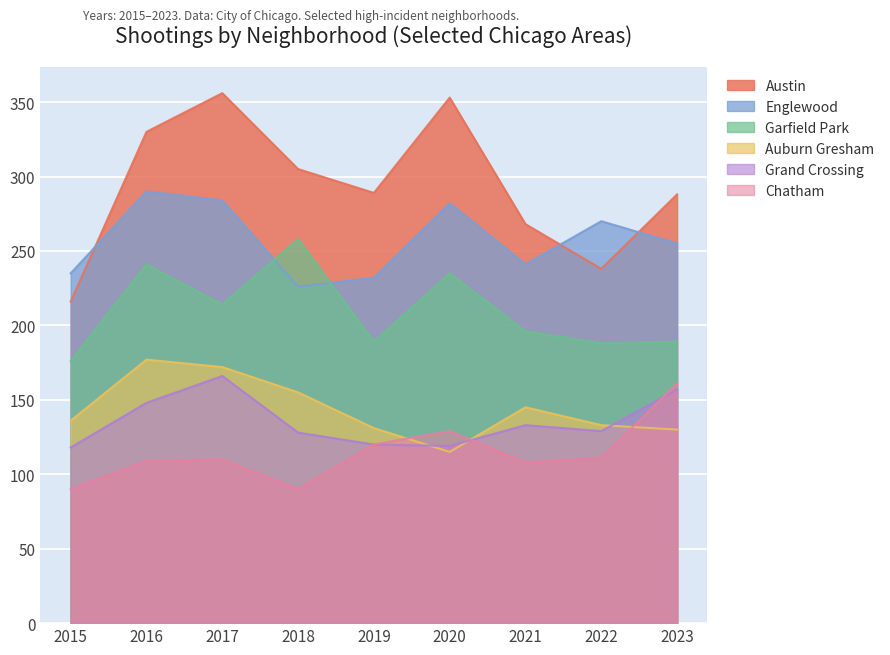

What is the value of the Austin point at the 7th from the left?

268